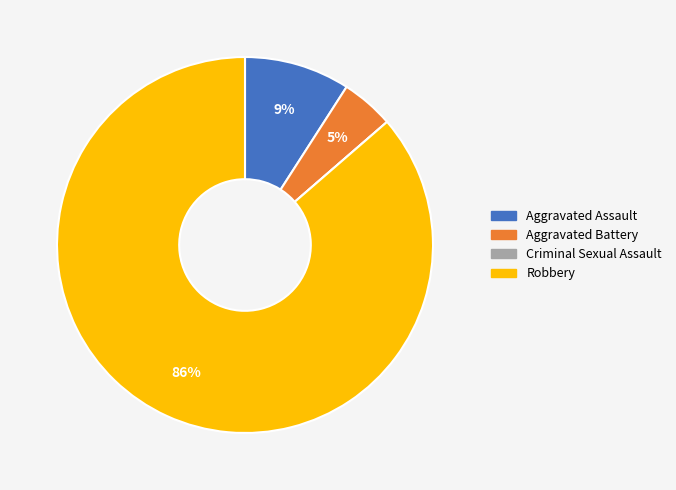

What is the majority slice?

Robbery